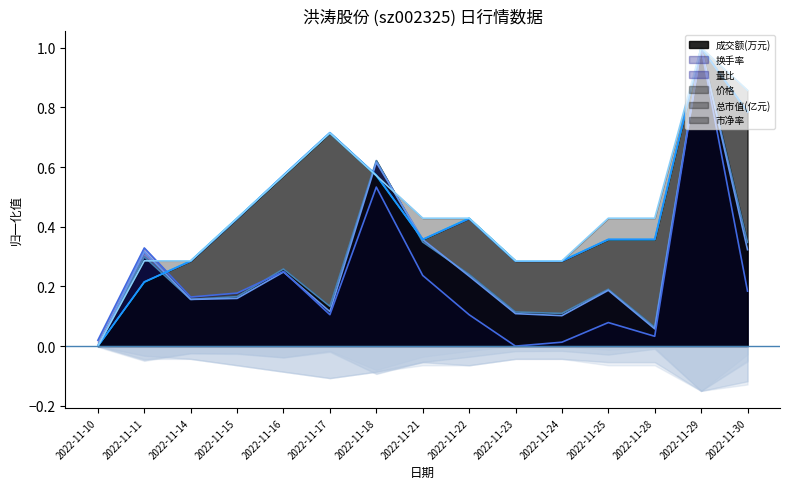

Reading left to right, what are all the values shown in this chart?

成交额(万元): 0.0	0.3	0.2	0.2	0.3	0.1	0.6	0.3	0.2	0.1	0.1	0.2	0.1	1.0	0.3
换手率: 0.0	0.3	0.2	0.2	0.2	0.1	0.6	0.4	0.2	0.1	0.1	0.2	0.1	1.0	0.3
量比: 0.0	0.3	0.2	0.2	0.2	0.1	0.5	0.2	0.1	0.0	0.0	0.1	0.0	1.0	0.2
价格: 0.0	0.2	0.3	0.4	0.6	0.7	0.6	0.4	0.4	0.3	0.3	0.4	0.4	1.0	0.8
总市值(亿元): 0.0	0.2	0.3	0.4	0.6	0.7	0.6	0.4	0.4	0.3	0.3	0.4	0.4	1.0	0.8
市净率: 0.0	0.3	0.3	0.4	0.6	0.7	0.6	0.4	0.4	0.3	0.3	0.4	0.4	1.0	0.9